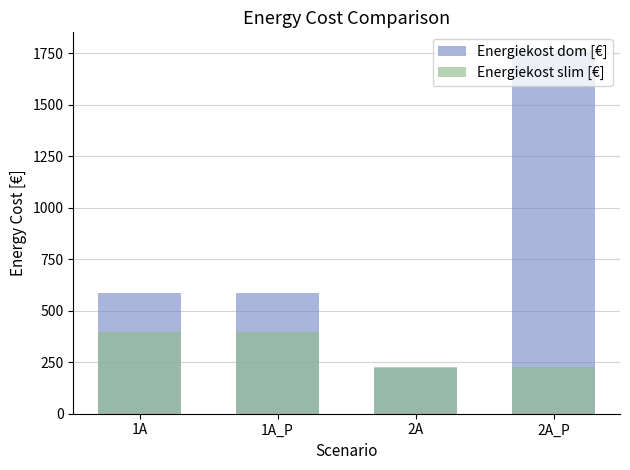

What is the difference between the maximum and second lowest values in the Energiekost dom [€] series?

1176.8